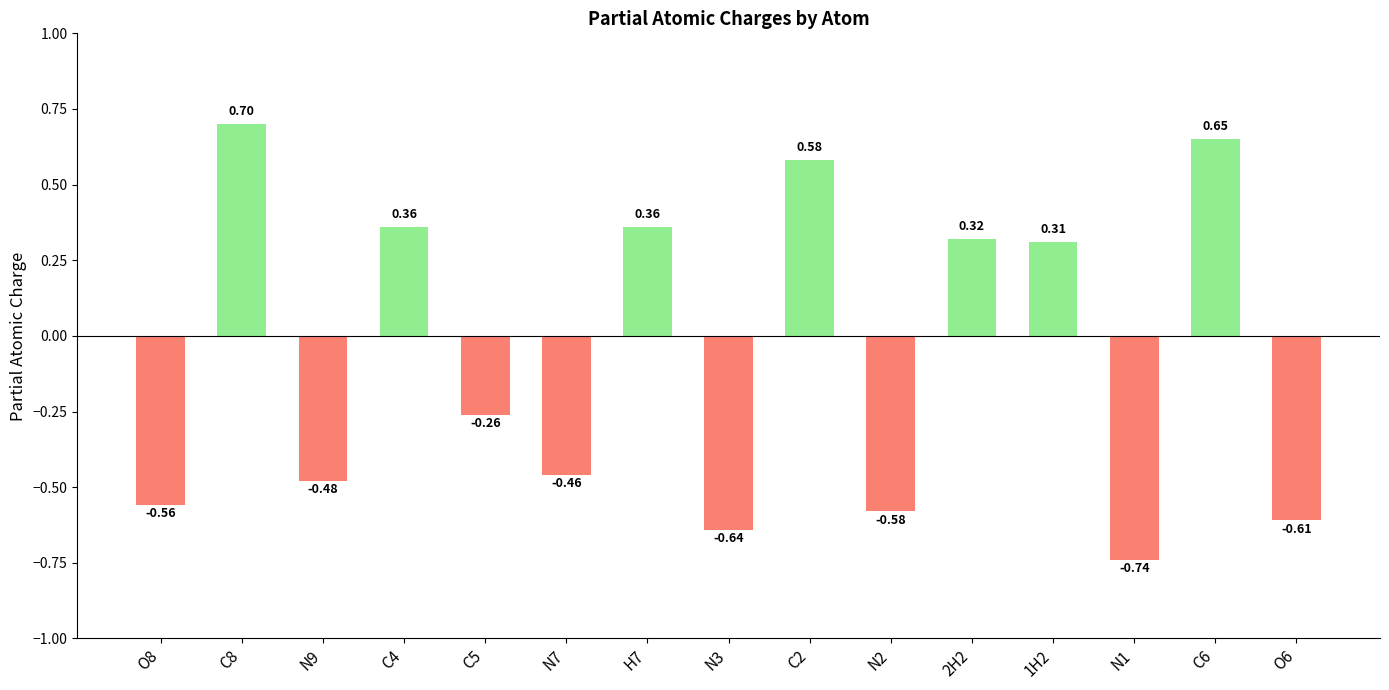

Which has a higher value, N7 or 1H2?

1H2